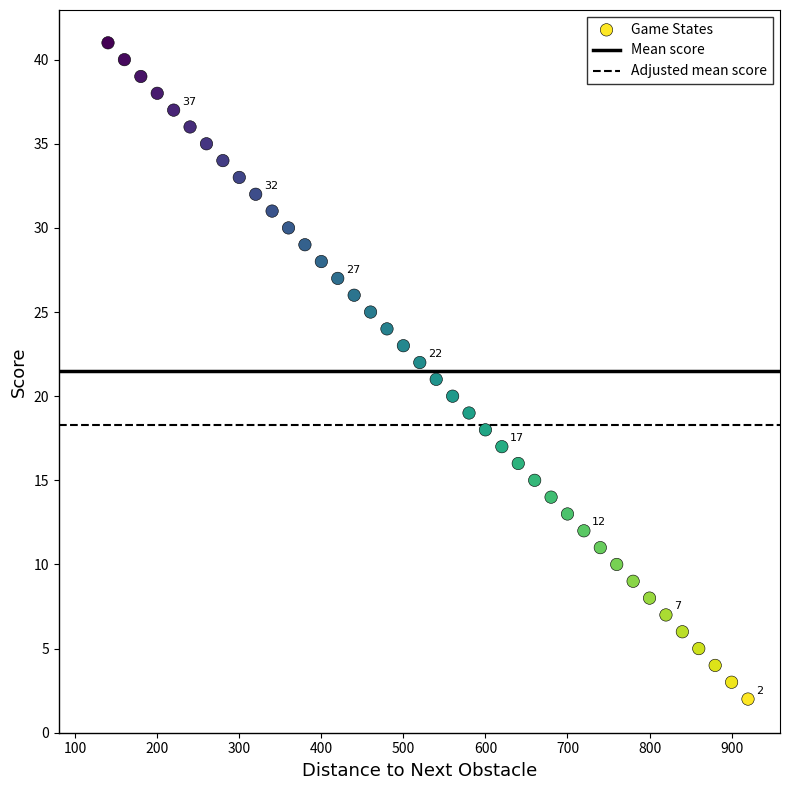

What is the range of Y values (max minus min)?

39